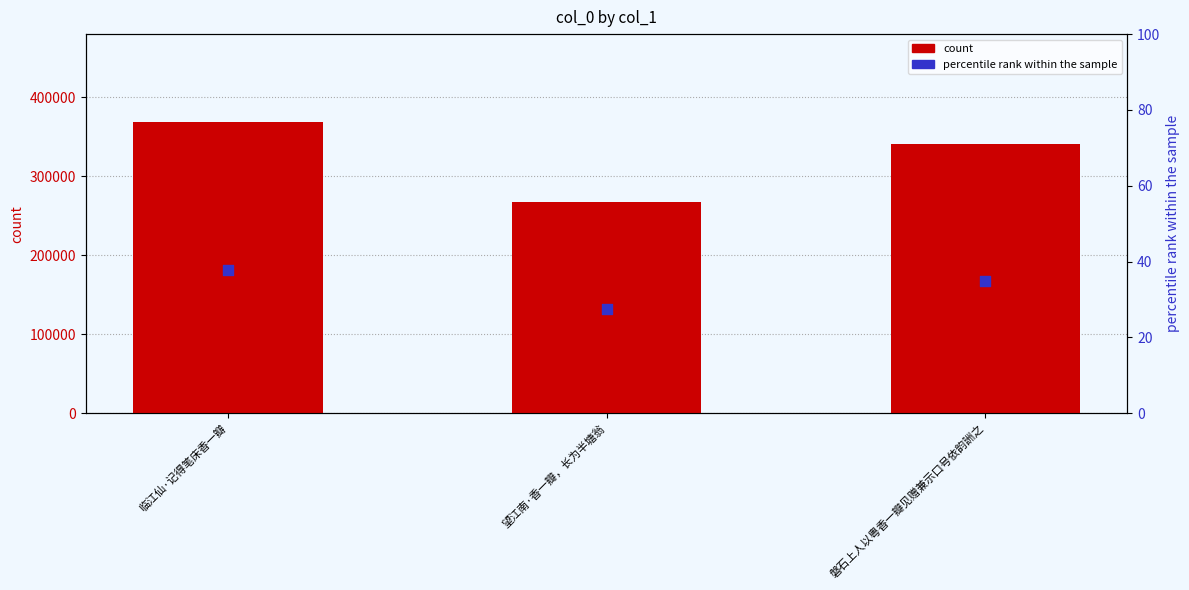

At how many categories does at least one series exceed 163080?

3